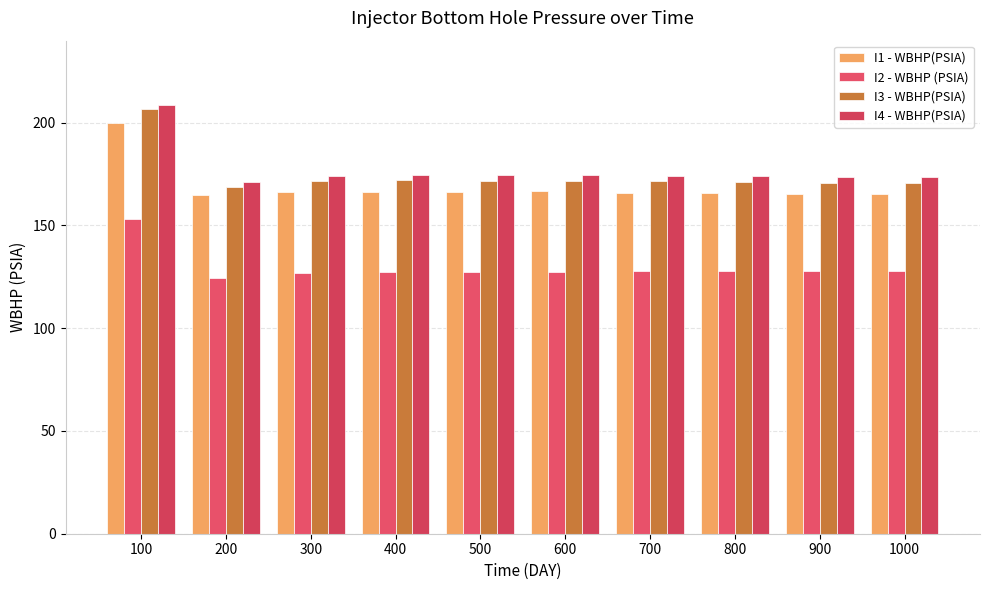

Reading right to left, transcribe all the data shown in this chart.

I1 - WBHP(PSIA): 1000=165.3	900=165.3	800=165.6	700=165.9	600=166.9	500=166.1	400=166.4	300=166.1	200=164.7	100=199.6
I2 - WBHP (PSIA): 1000=127.9	900=127.8	800=127.7	700=127.6	600=127.6	500=127.5	400=127.3	300=126.7	200=124.4	100=152.9
I3 - WBHP(PSIA): 1000=170.9	900=170.9	800=171.2	700=171.5	600=171.5	500=171.7	400=171.9	300=171.4	200=168.5	100=206.5
I4 - WBHP(PSIA): 1000=173.8	900=173.8	800=174.1	700=174.3	600=174.3	500=174.5	400=174.7	300=174.3	200=171.4	100=208.6